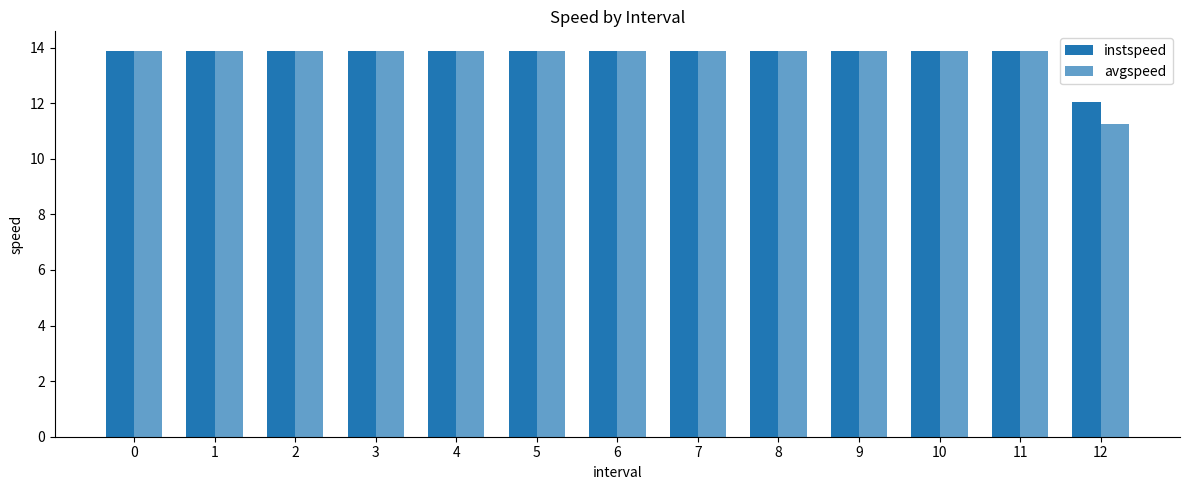

What is the maximum value for avgspeed?

13.9